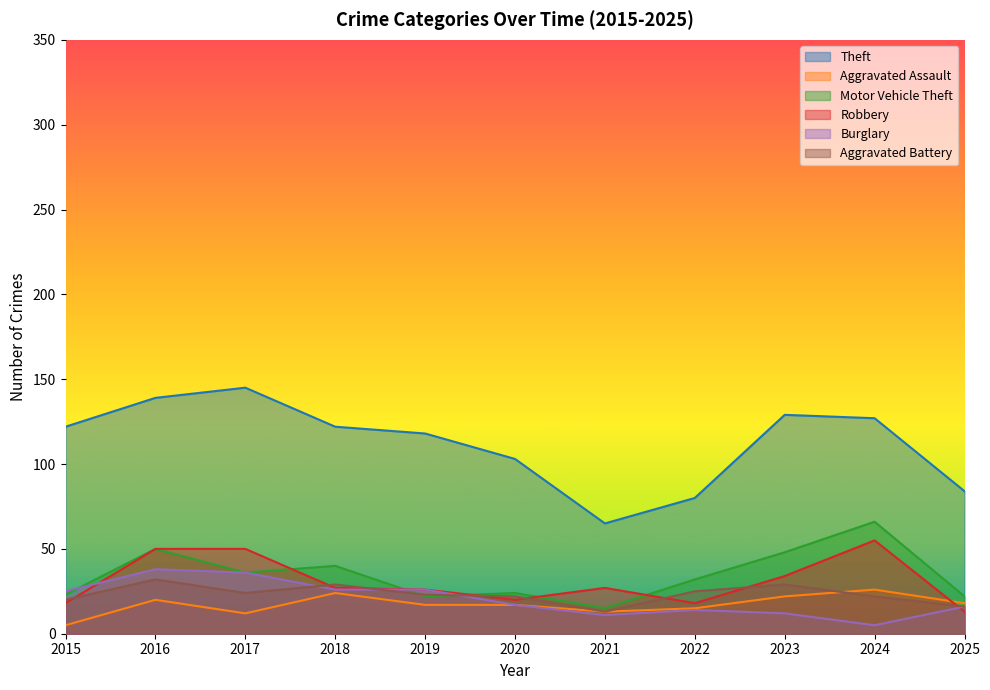

What is the difference between the Burglary values at 2025 and 2021?

5